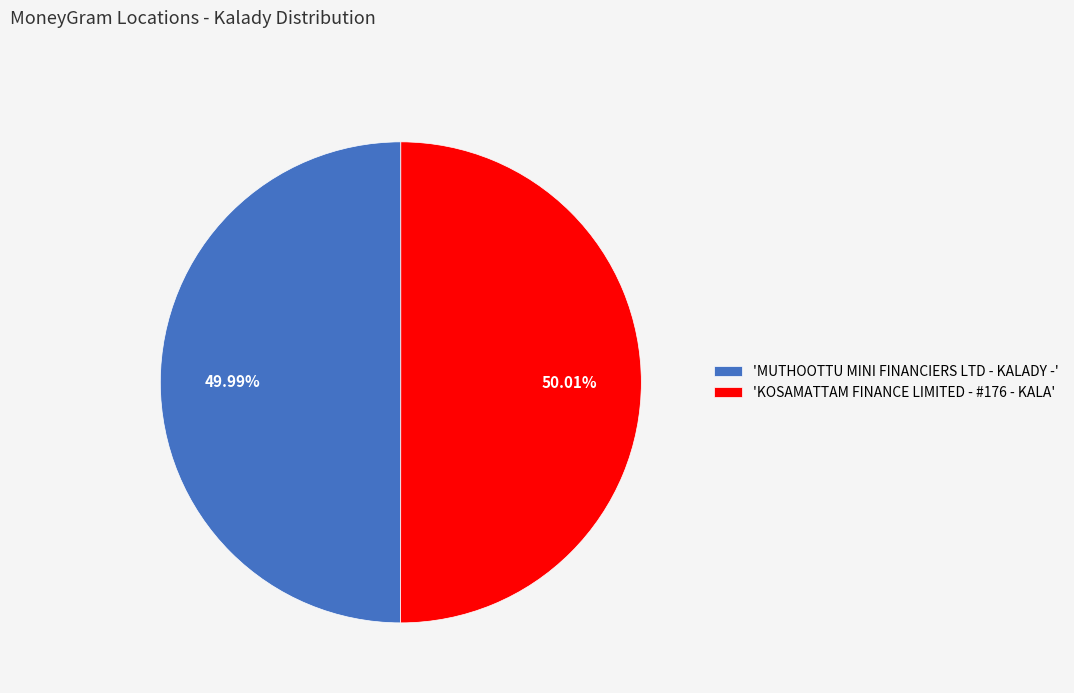

Combined, do 'KOSAMATTAM FINANCE LIMITED - #176 - KALA' and 'MUTHOOTTU MINI FINANCIERS LTD - KALADY -' account for over 50%?

Yes